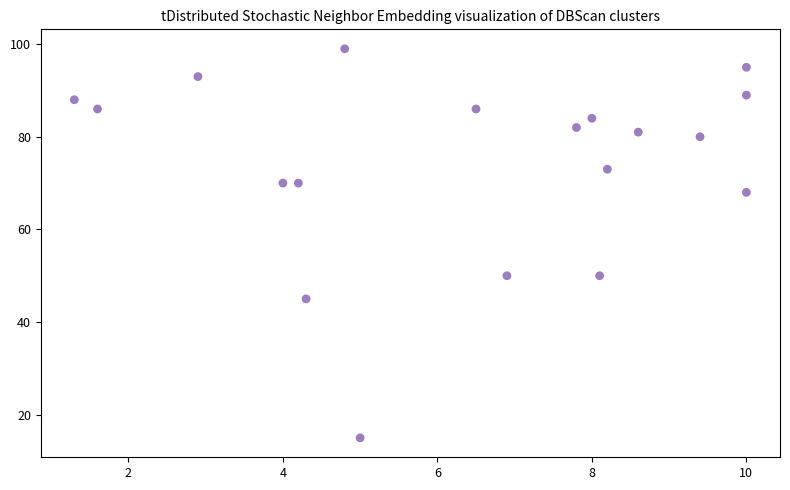

What is the range of Y values (max minus min)?

84